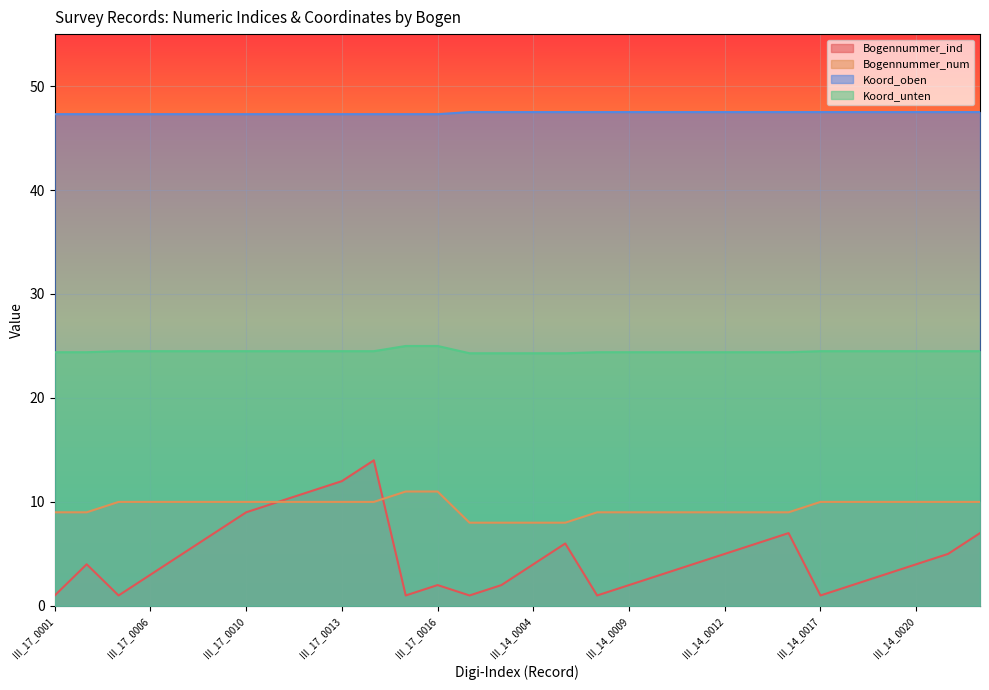

Is the value of Bogennummer_num at III_14_0001 greater than the value of Koord_unten at III_17_0004?

No